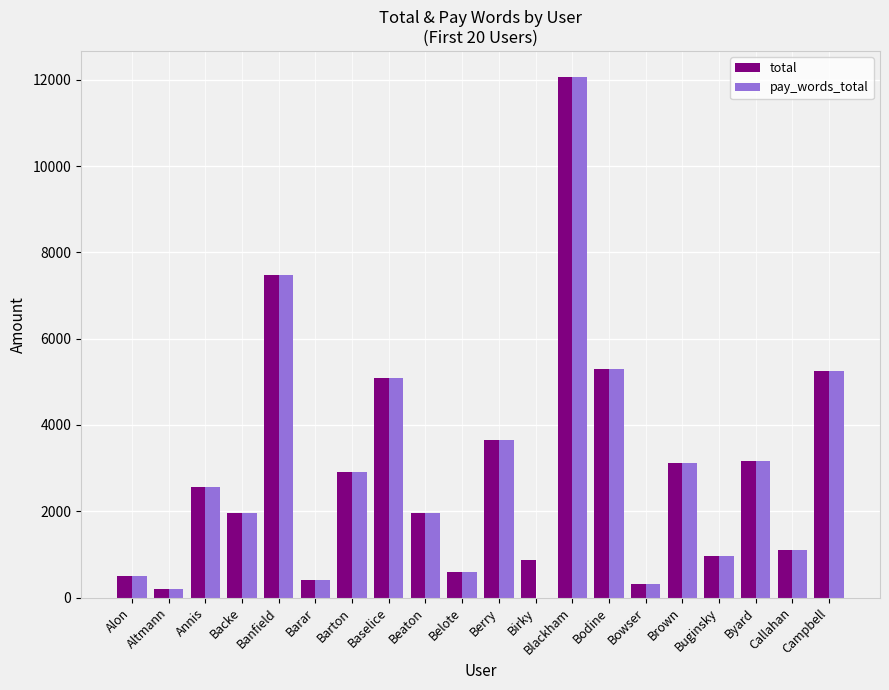

What is the approximate value of total at Campbell?

5240